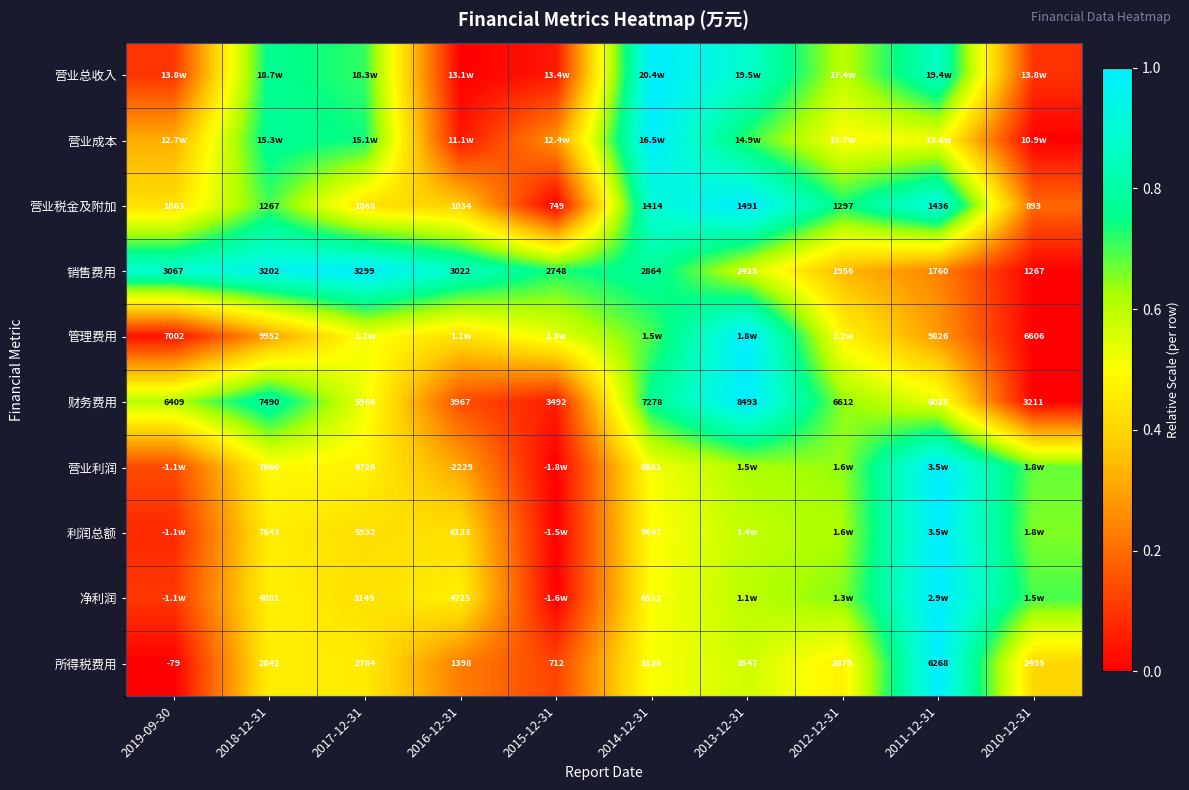

True or false: 营业税金及附加 has a value of 0.2 at 2010-12-31.

True